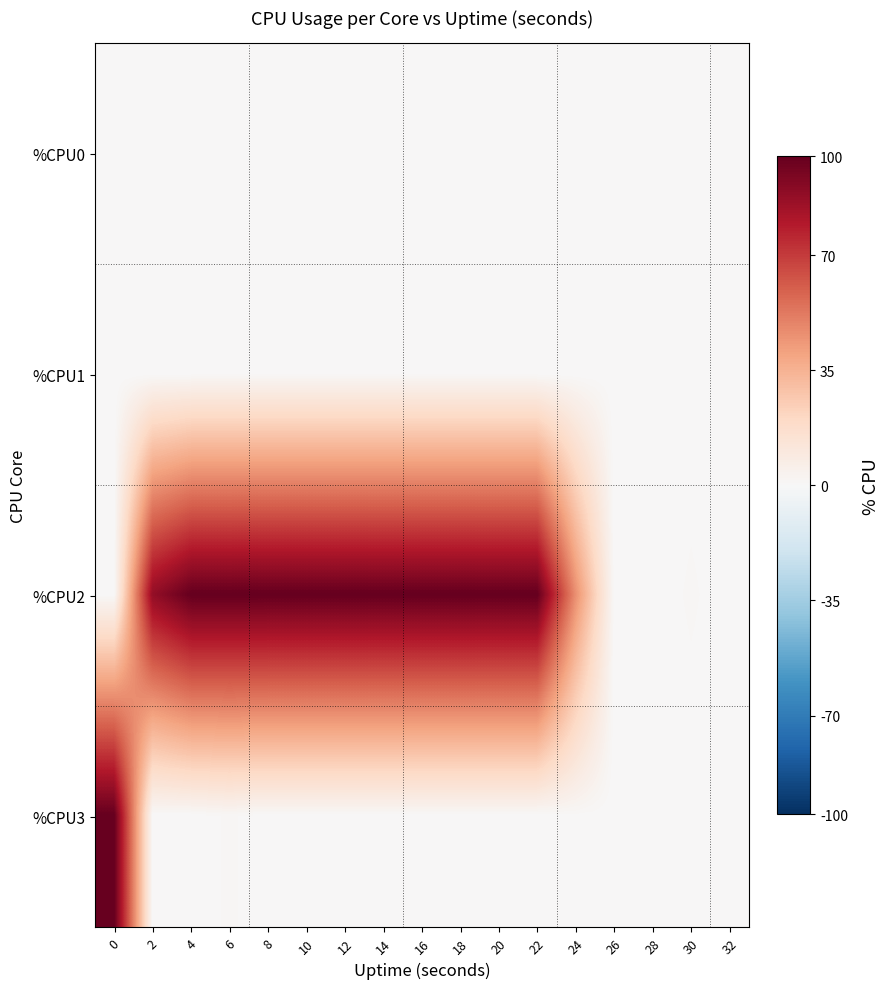

At which category is the sum across all series the highest?

6